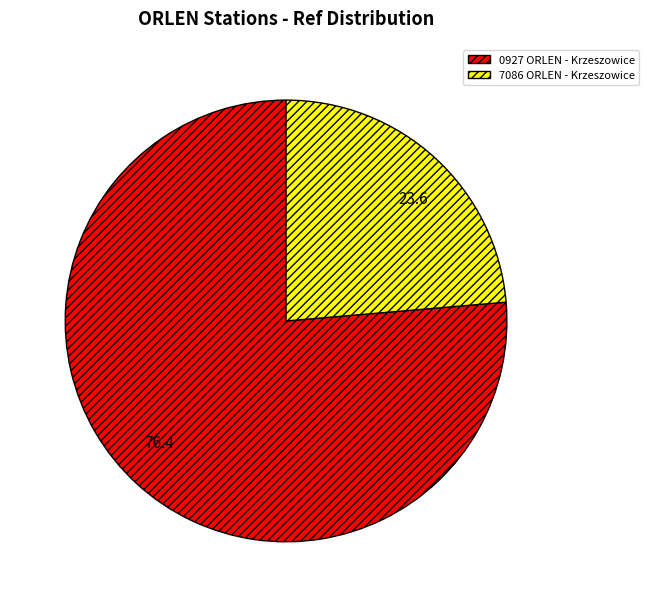

Combined, do 0927 ORLEN - Krzeszowice and 7086 ORLEN - Krzeszowice account for over 50%?

Yes